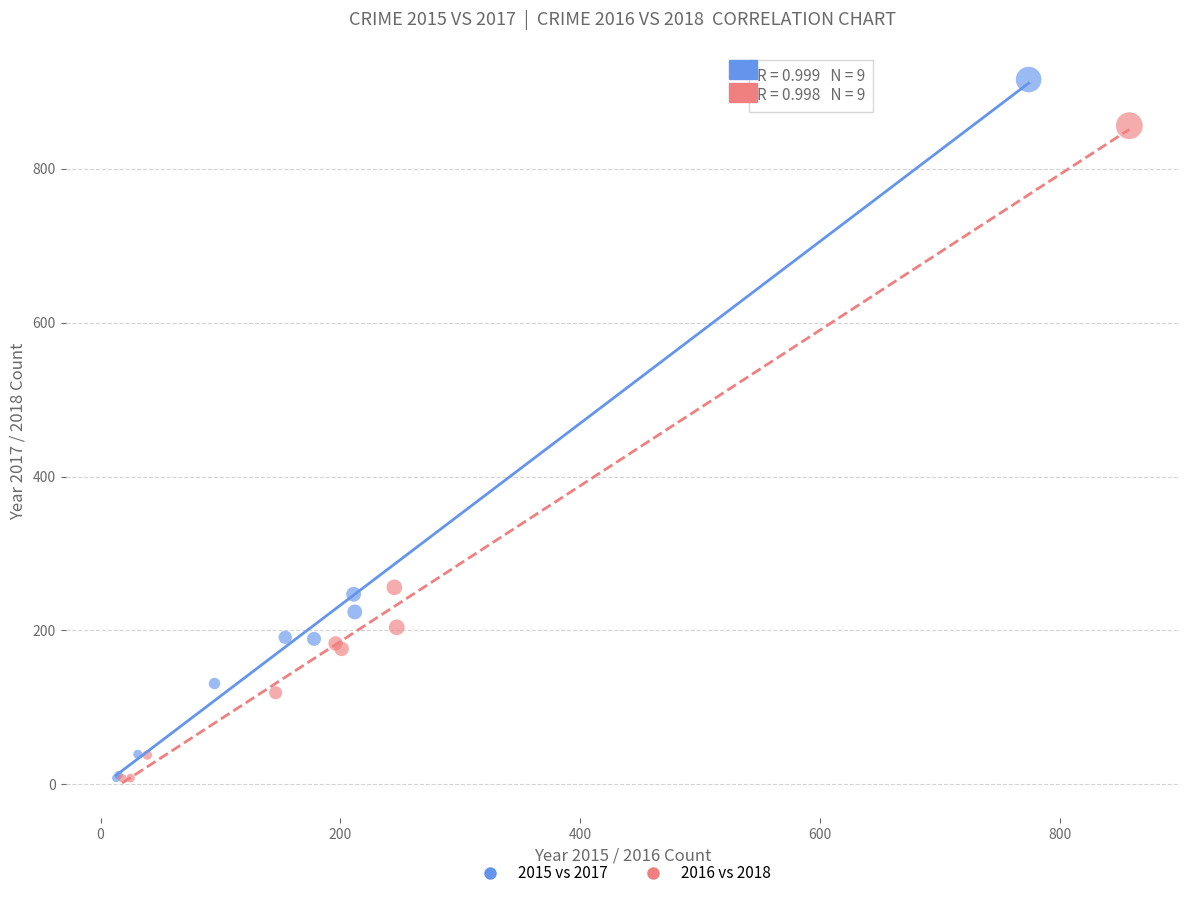

Which series has the widest spread of Y values?

2015 vs 2017